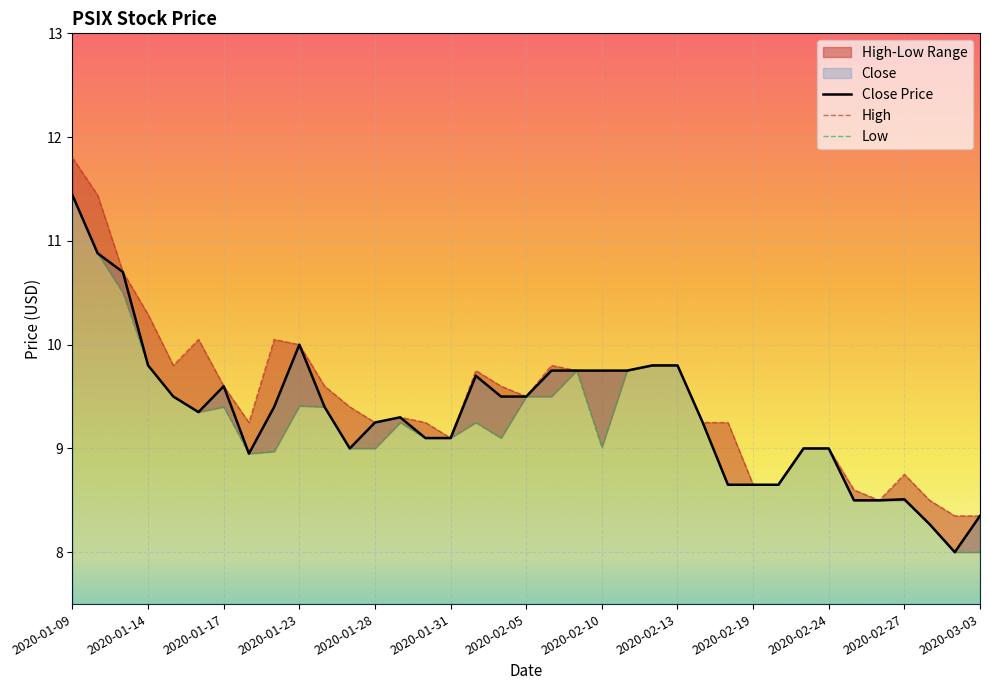

Where is High nearest to the value 10?

2020-01-23